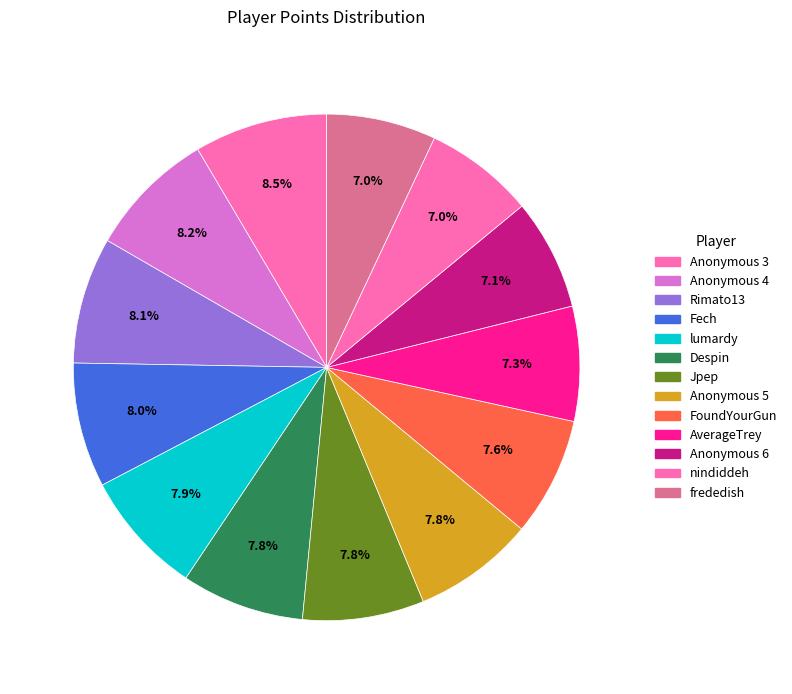

How many segments does this pie chart have?

13